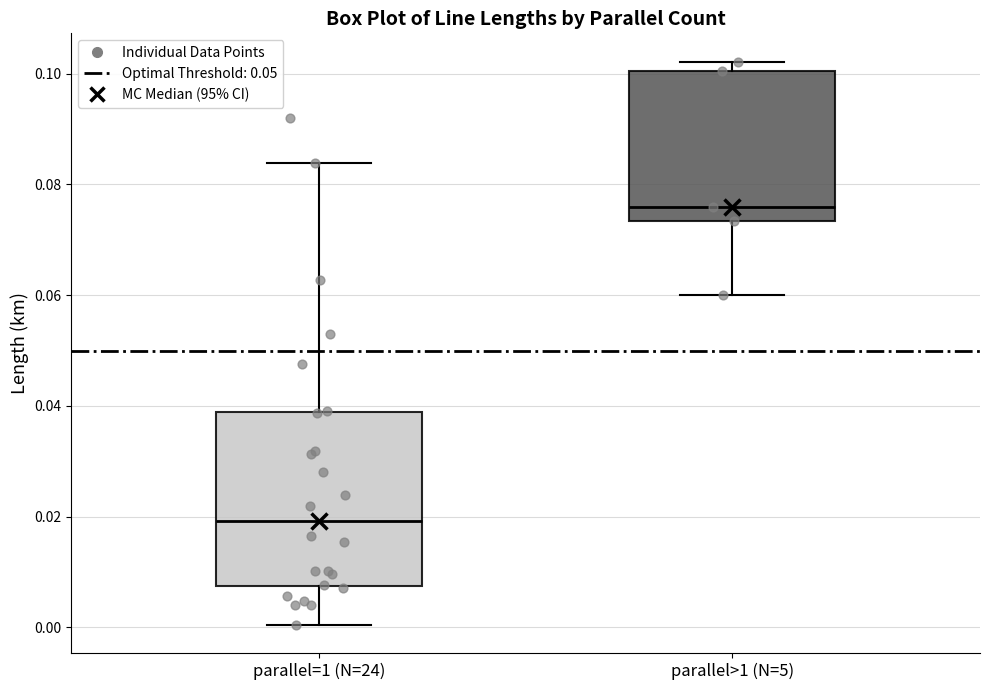

Reading left to right, read every box against the y-axis: the position of its median line, the range the box covers, and the ends of its whiskers. The values are not printed on the chart, so give them approximately, as read against the axis.

parallel=1 (N=24): median 0.020, box 0.008 to 0.038, whiskers 0.000 to 0.084
parallel>1 (N=5): median 0.076, box 0.074 to 0.100, whiskers 0.060 to 0.102